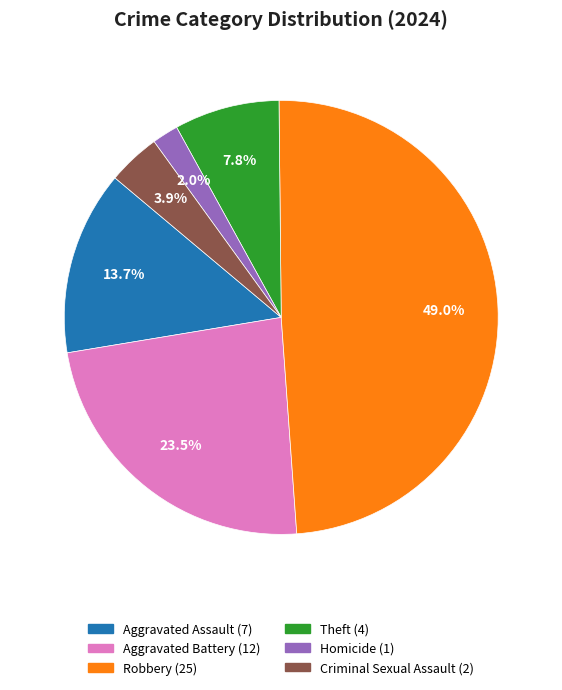

How many segments does this pie chart have?

6